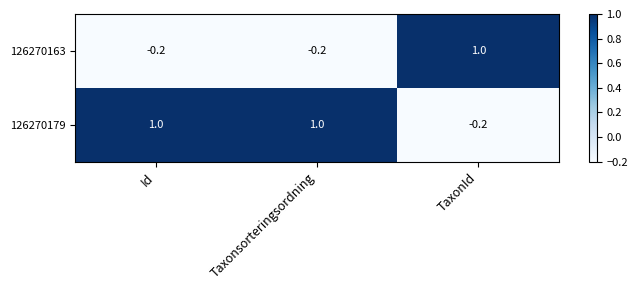

Rank the series by their average value, from lowest to highest.

126270163, 126270179